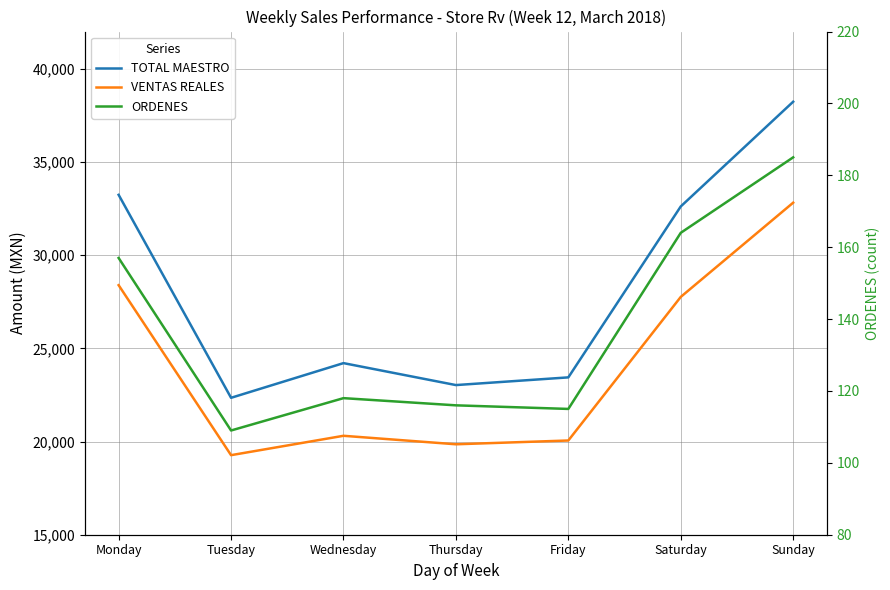

True or false: TOTAL MAESTRO and ORDENES intersect in this chart.

False